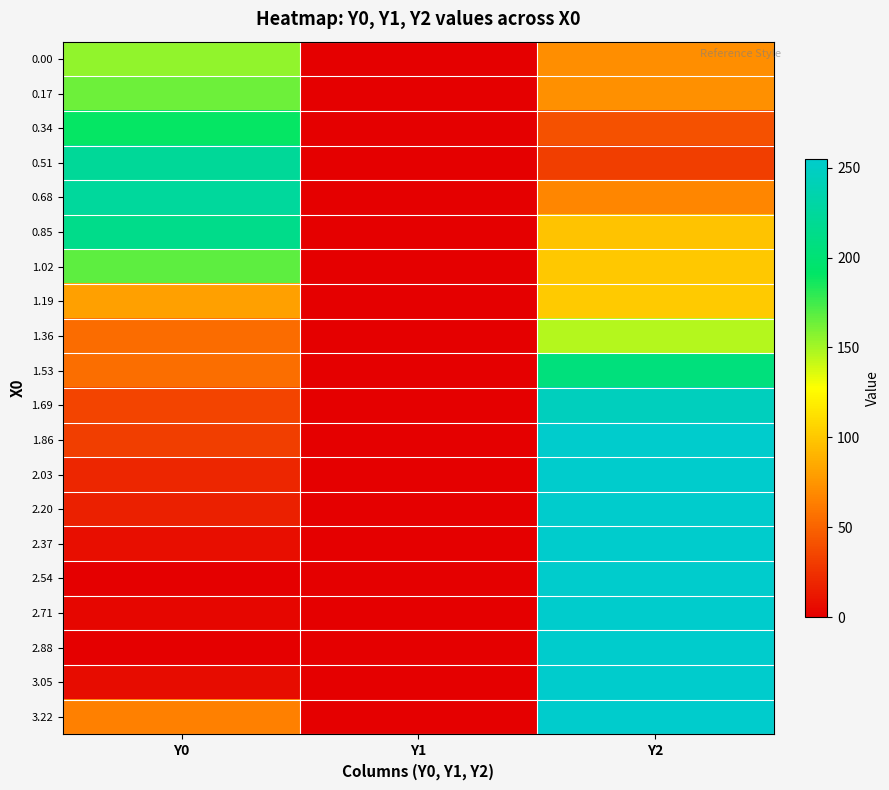

Reading left to right, what are all the values shown in this chart?

0.00: Y0=154.8	Y1=0.0	Y2=71.0
0.17: Y0=164.2	Y1=0.0	Y2=72.6
0.34: Y0=189.7	Y1=0.0	Y2=41.8
0.51: Y0=223.1	Y1=0.0	Y2=31.6
0.68: Y0=224.9	Y1=0.0	Y2=67.4
0.85: Y0=213.6	Y1=0.0	Y2=98.1
1.02: Y0=168.1	Y1=0.0	Y2=100.5
1.19: Y0=80.6	Y1=0.0	Y2=101.4
1.36: Y0=54.1	Y1=0.0	Y2=145.6
1.53: Y0=55.7	Y1=0.0	Y2=204.6
1.69: Y0=34.5	Y1=0.0	Y2=245.3
1.86: Y0=31.8	Y1=0.0	Y2=255.0
2.03: Y0=19.4	Y1=0.0	Y2=255.0
2.20: Y0=16.4	Y1=0.0	Y2=255.0
2.37: Y0=8.0	Y1=0.0	Y2=255.0
2.54: Y0=0.7	Y1=0.0	Y2=255.0
2.71: Y0=3.6	Y1=0.0	Y2=255.0
2.88: Y0=0.2	Y1=0.0	Y2=255.0
3.05: Y0=6.0	Y1=0.0	Y2=255.0
3.22: Y0=64.3	Y1=0.0	Y2=255.0